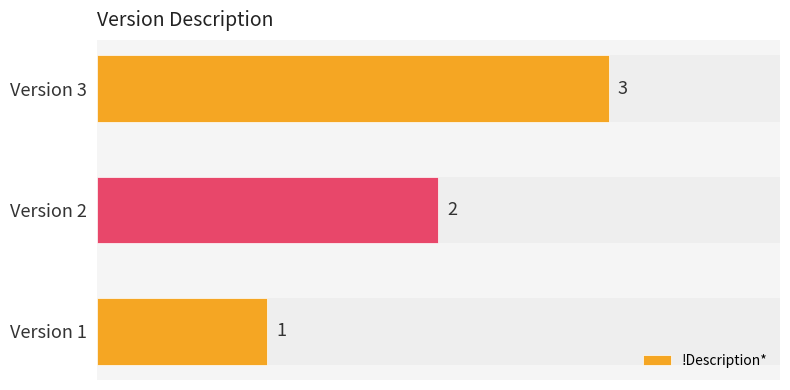

Which category has the highest value across all series?

Version 3